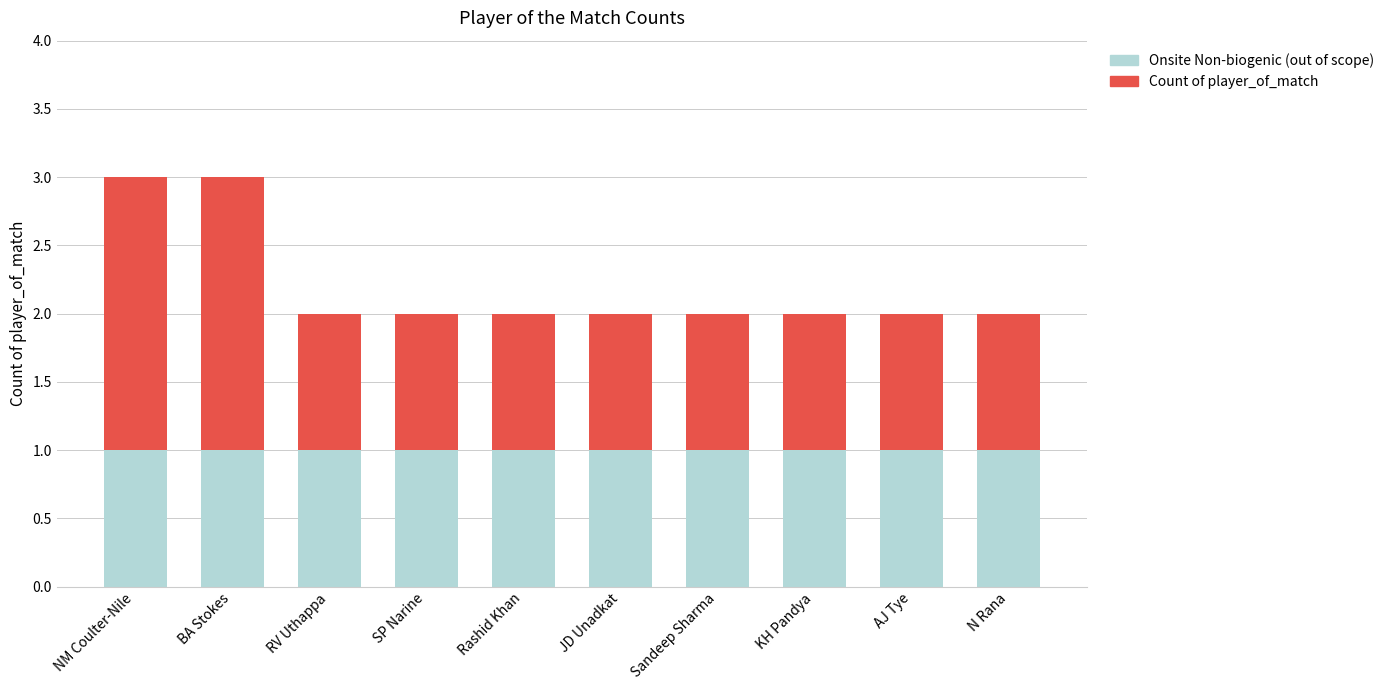

What is the approximate value of Onsite Non-biogenic (out of scope) at KH Pandya?

1